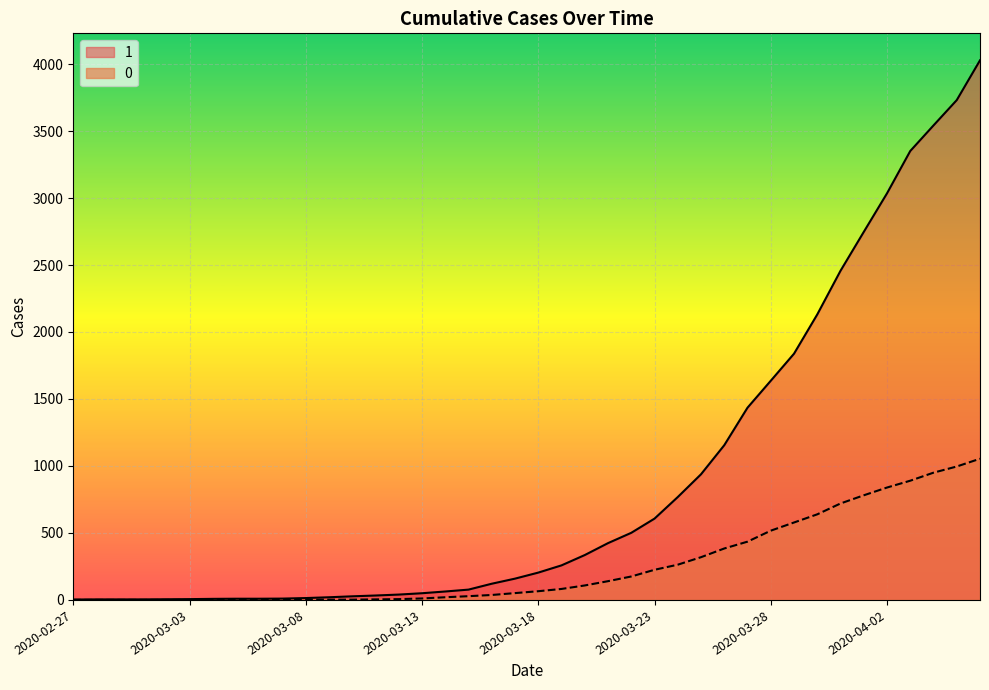

Rank the series at 2020-03-25 from lowest to highest value.

0, 1